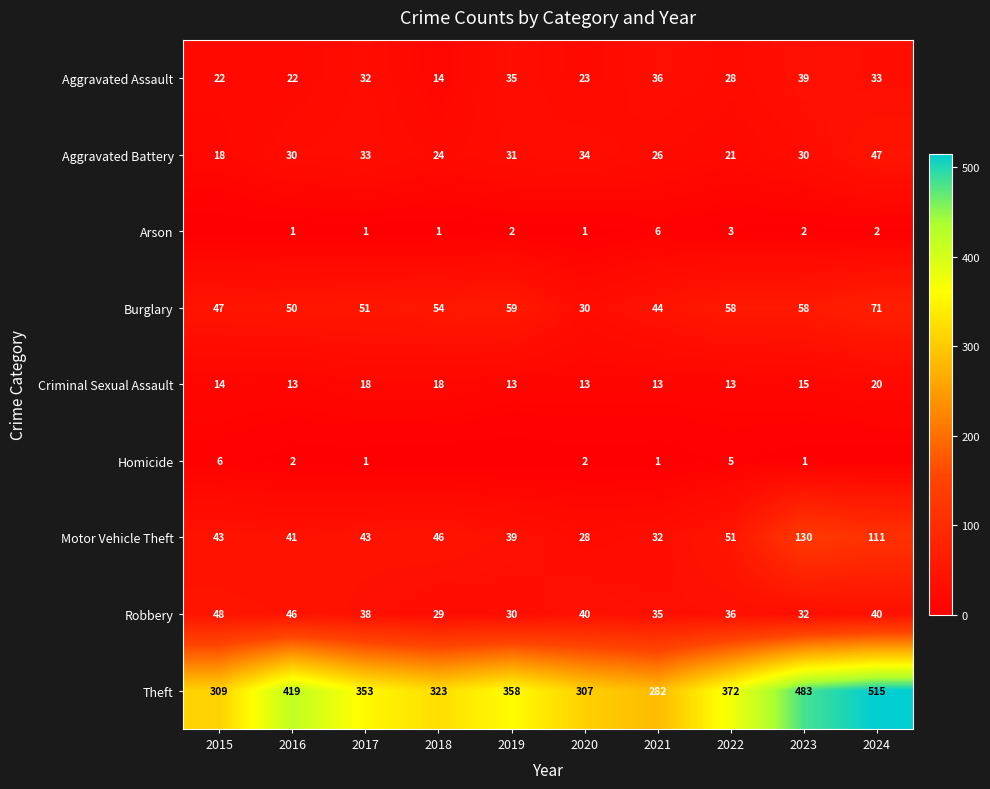

What is the difference between the highest and lowest values at 2016?

418